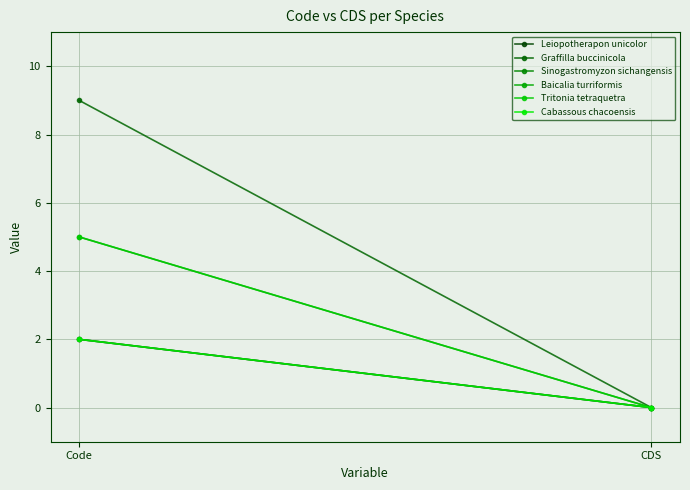

Where is Cabassous chacoensis nearest to the value 1?

Code